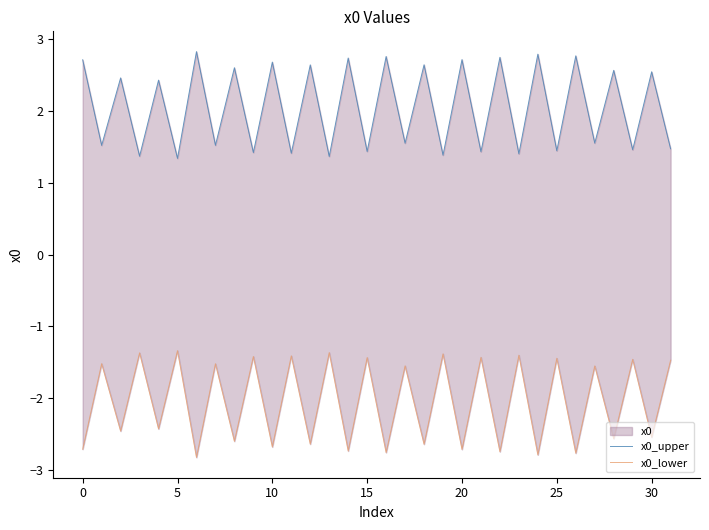

Does the chart display data point markers on the line(s)?

No